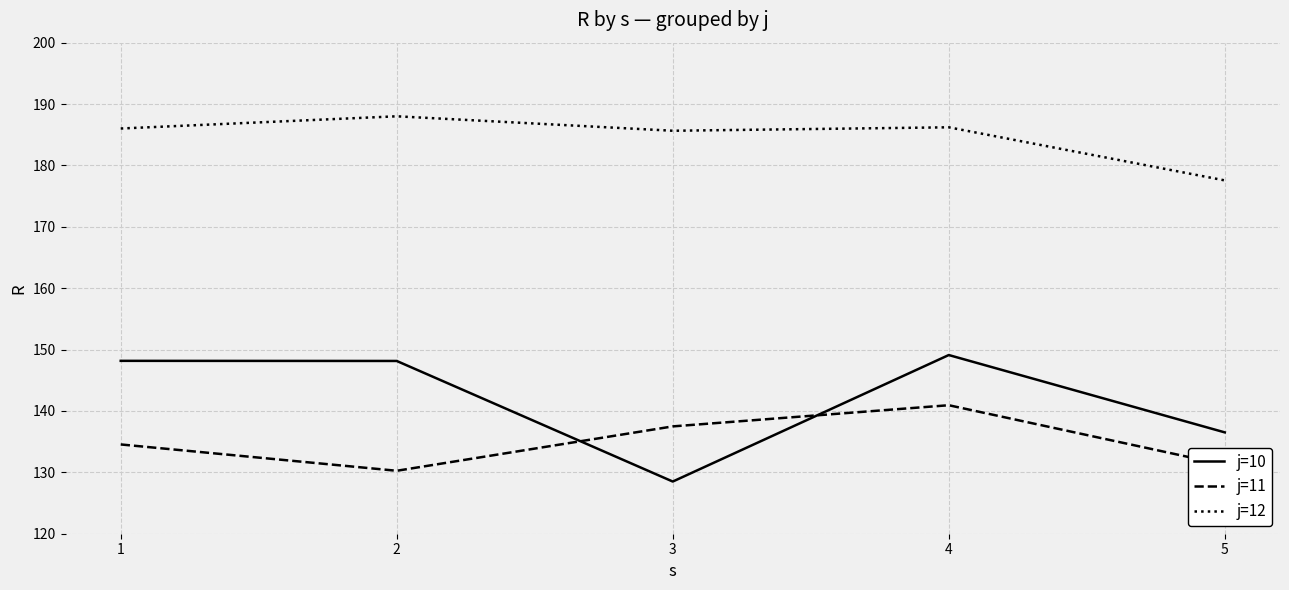

What is the difference between the highest and lowest values at 5?

46.3